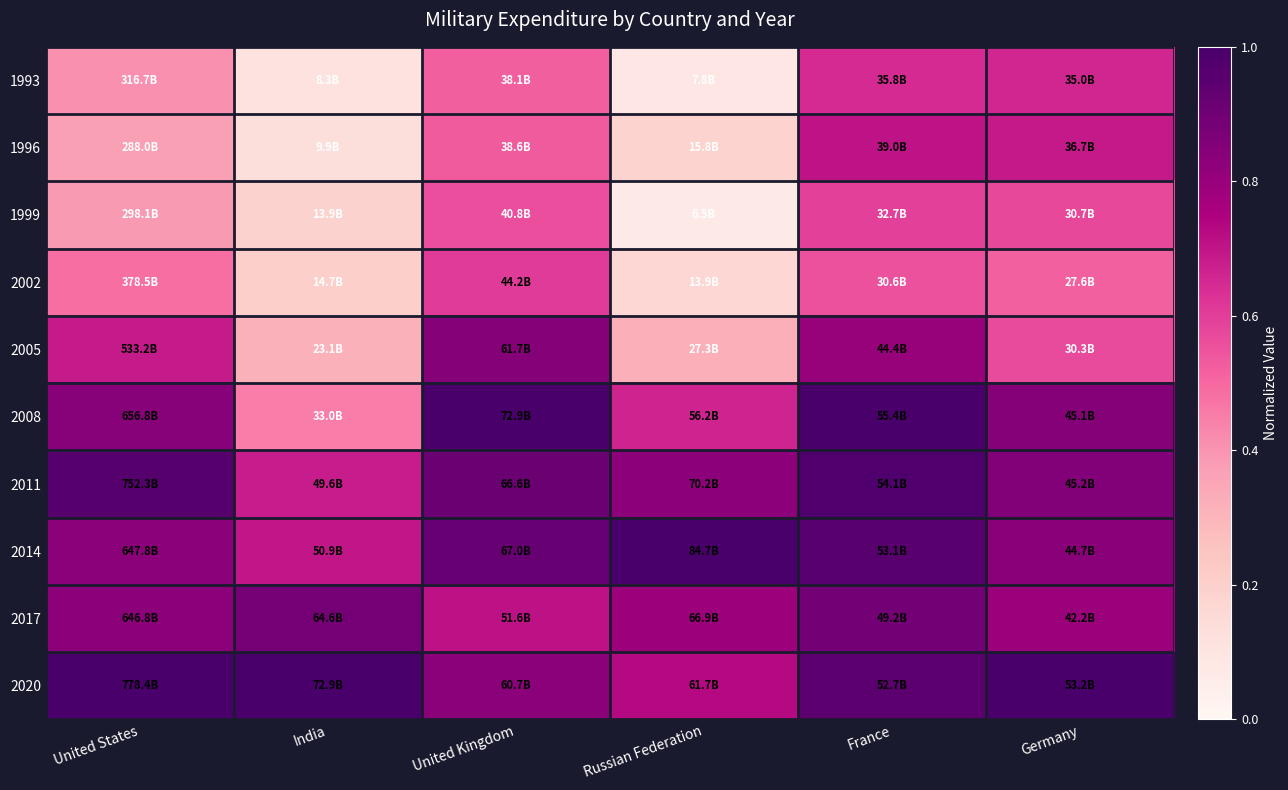

Reading left to right, what are all the values shown in this chart?

1993: United States=0.4	India=0.1	United Kingdom=0.5	Russian Federation=0.1	France=0.6	Germany=0.7
1996: United States=0.4	India=0.1	United Kingdom=0.5	Russian Federation=0.2	France=0.7	Germany=0.7
1999: United States=0.4	India=0.2	United Kingdom=0.6	Russian Federation=0.1	France=0.6	Germany=0.6
2002: United States=0.5	India=0.2	United Kingdom=0.6	Russian Federation=0.2	France=0.6	Germany=0.5
2005: United States=0.7	India=0.3	United Kingdom=0.8	Russian Federation=0.3	France=0.8	Germany=0.6
2008: United States=0.8	India=0.5	United Kingdom=1.0	Russian Federation=0.7	France=1.0	Germany=0.8
2011: United States=1.0	India=0.7	United Kingdom=0.9	Russian Federation=0.8	France=1.0	Germany=0.8
2014: United States=0.8	India=0.7	United Kingdom=0.9	Russian Federation=1.0	France=1.0	Germany=0.8
2017: United States=0.8	India=0.9	United Kingdom=0.7	Russian Federation=0.8	France=0.9	Germany=0.8
2020: United States=1.0	India=1.0	United Kingdom=0.8	Russian Federation=0.7	France=1.0	Germany=1.0